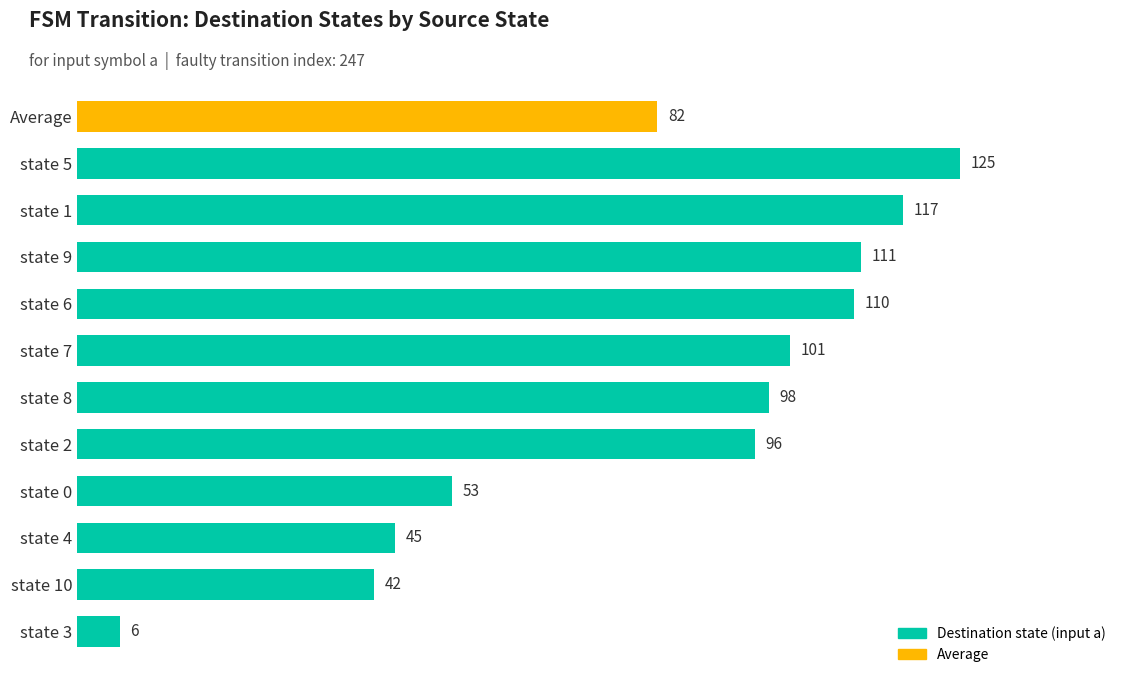

The value at state 8 is 53. True or false?

False